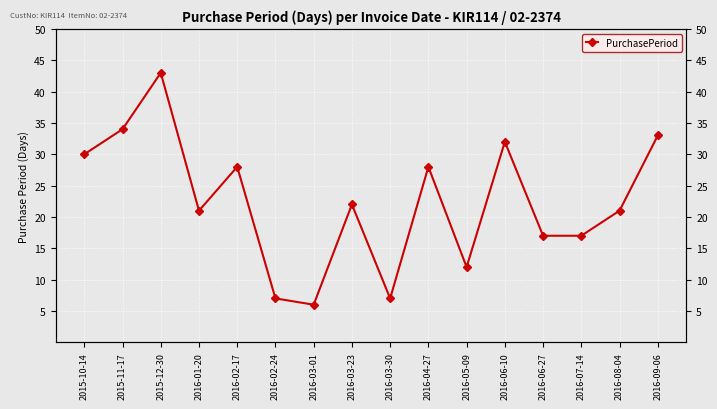

What is the average value?

22